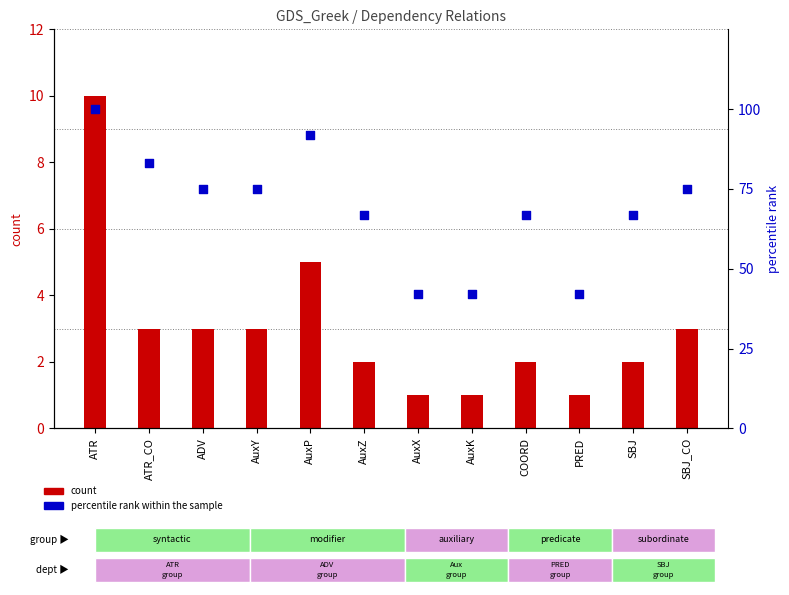

Which series reaches the minimum Y coordinate?

count